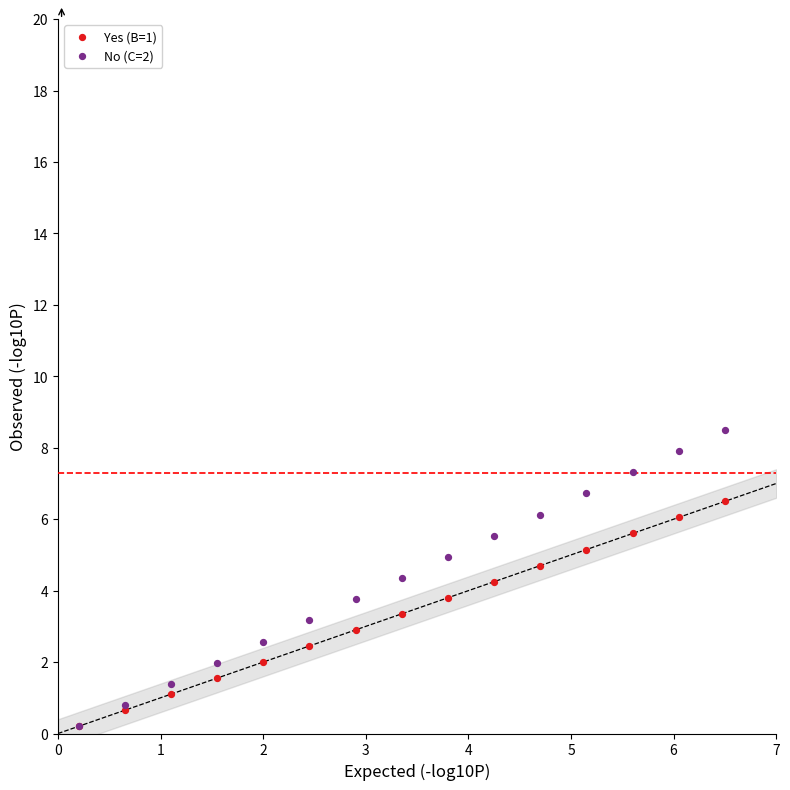

What are all the series names shown in the legend?

Yes (B=1), No (C=2)